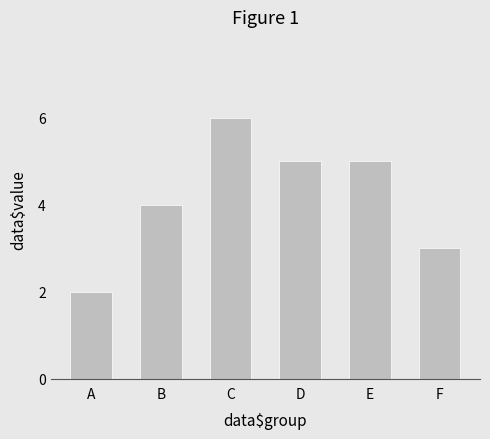

What is the value of the 2nd bar from the left?

4